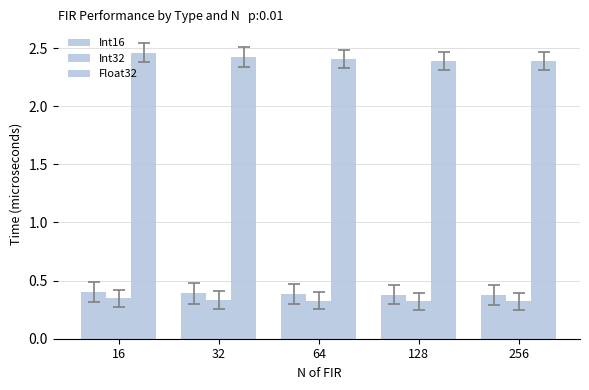

Reading left to right, what are all the values shown in this chart?

Int16: 16=0.4	32=0.4	64=0.4	128=0.4	256=0.4
Int32: 16=0.3	32=0.3	64=0.3	128=0.3	256=0.3
Float32: 16=2.5	32=2.4	64=2.4	128=2.4	256=2.4